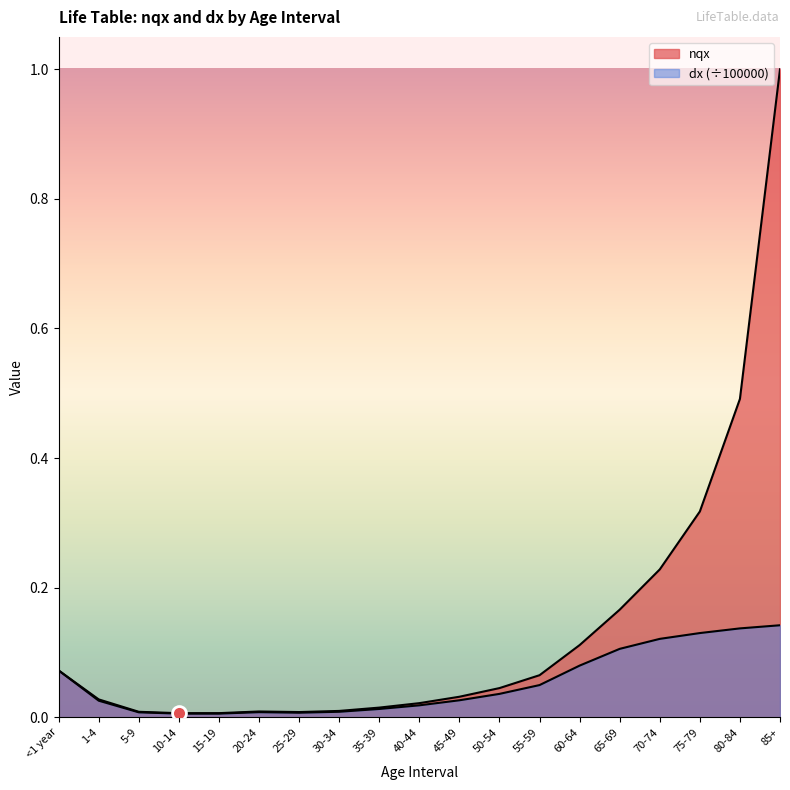

Reading right to left, what are all the values shown in this chart?

nqx: 85+=1.0	80-84=0.5	75-79=0.3	70-74=0.2	65-69=0.2	60-64=0.1	55-59=0.1	50-54=0.0	45-49=0.0	40-44=0.0	35-39=0.0	30-34=0.0	25-29=0.0	20-24=0.0	15-19=0.0	10-14=0.0	5-9=0.0	1-4=0.0	<1 year=0.1
dx: 85+=0.1	80-84=0.1	75-79=0.1	70-74=0.1	65-69=0.1	60-64=0.1	55-59=0.0	50-54=0.0	45-49=0.0	40-44=0.0	35-39=0.0	30-34=0.0	25-29=0.0	20-24=0.0	15-19=0.0	10-14=0.0	5-9=0.0	1-4=0.0	<1 year=0.1